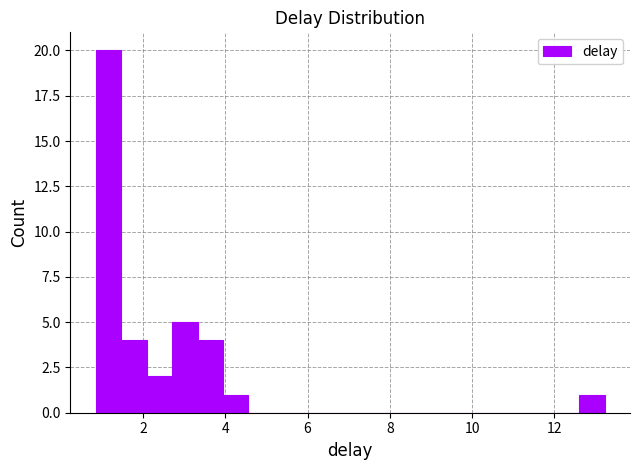

Read against the x-axis, roughly where is the centre of the tallest bar?

1.2